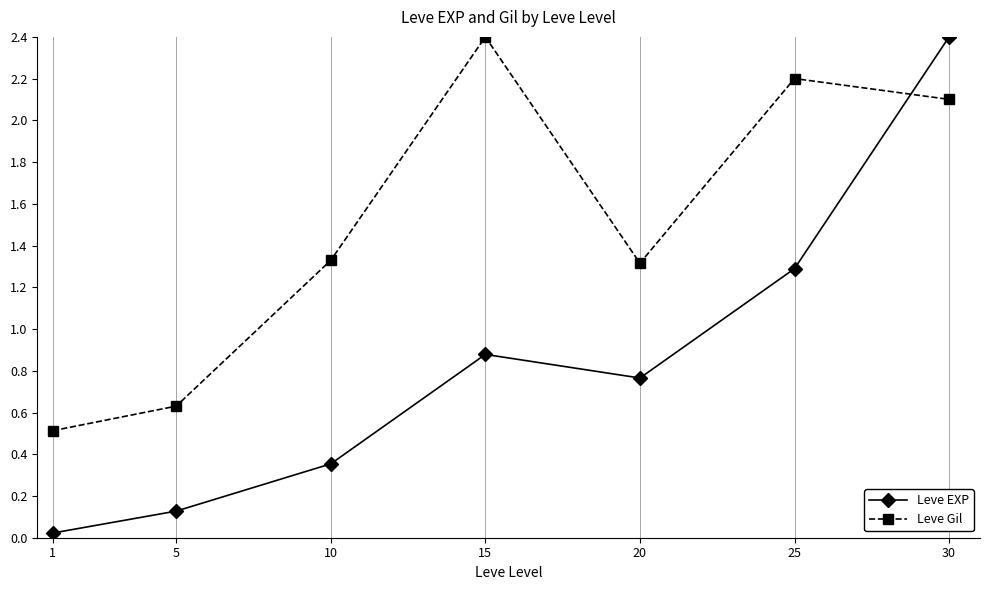

Between 15 and 25, which series saw the biggest shift?

Leve EXP